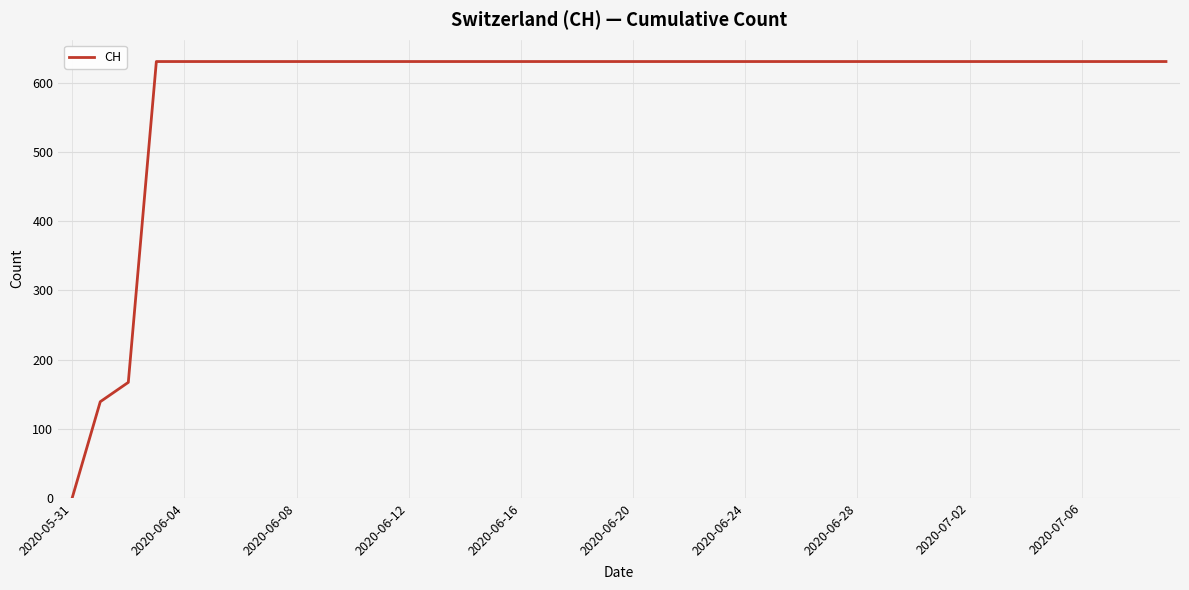

What is the maximum value shown in the chart?

631